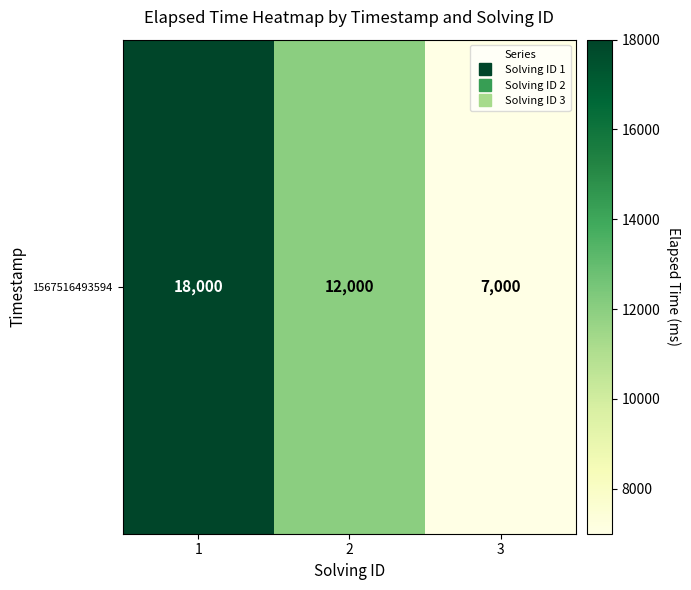

Between 3 and 2, which is larger?

2